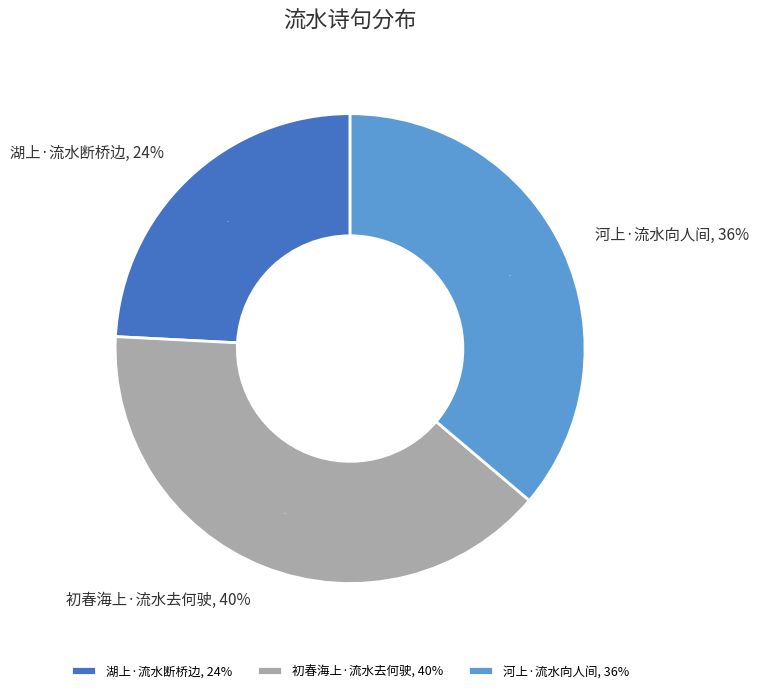

Count the number of slices in the pie.

3